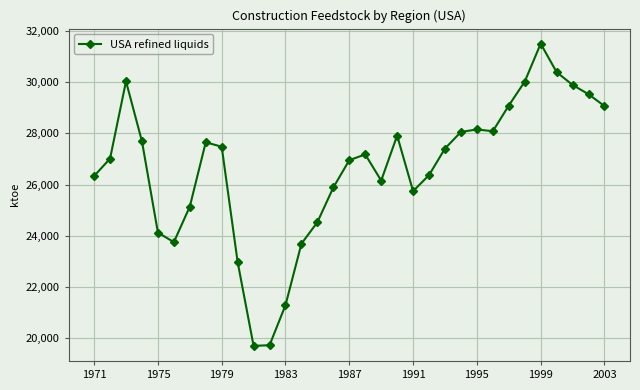

Does the chart have visible grid lines?

Yes